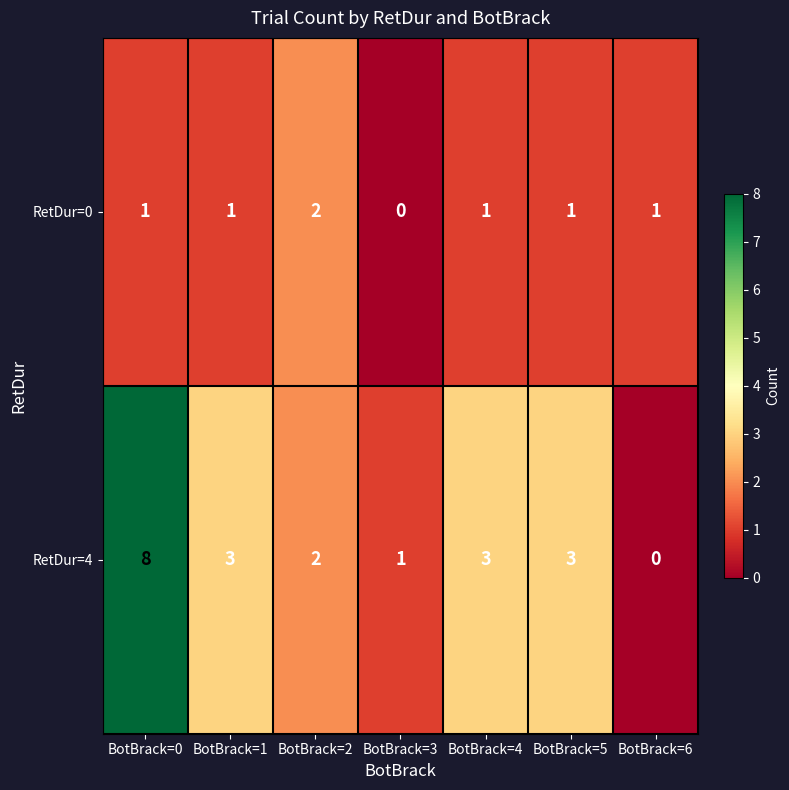

What is the total value across all series at BotBrack=2?

4